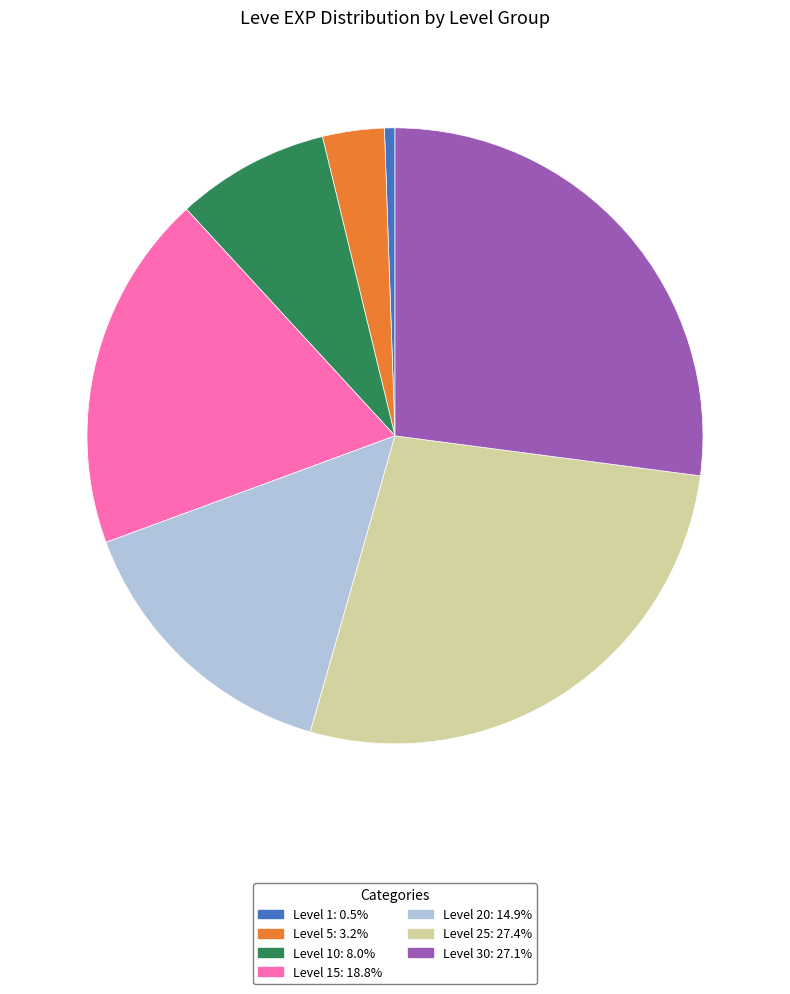

Does any single category account for the majority?

No